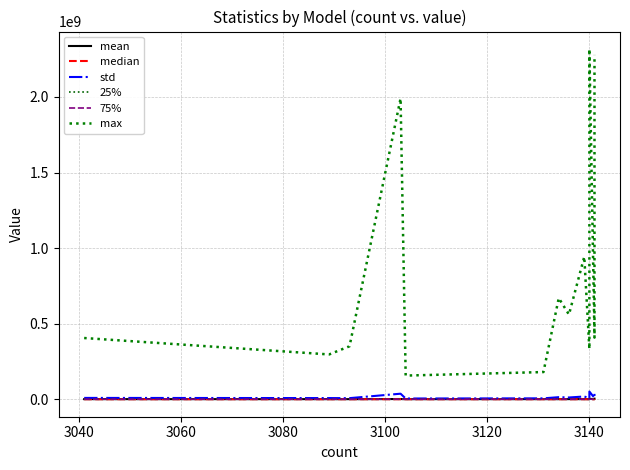

What is the value of the mean point at the 14th from the left?

632714.8